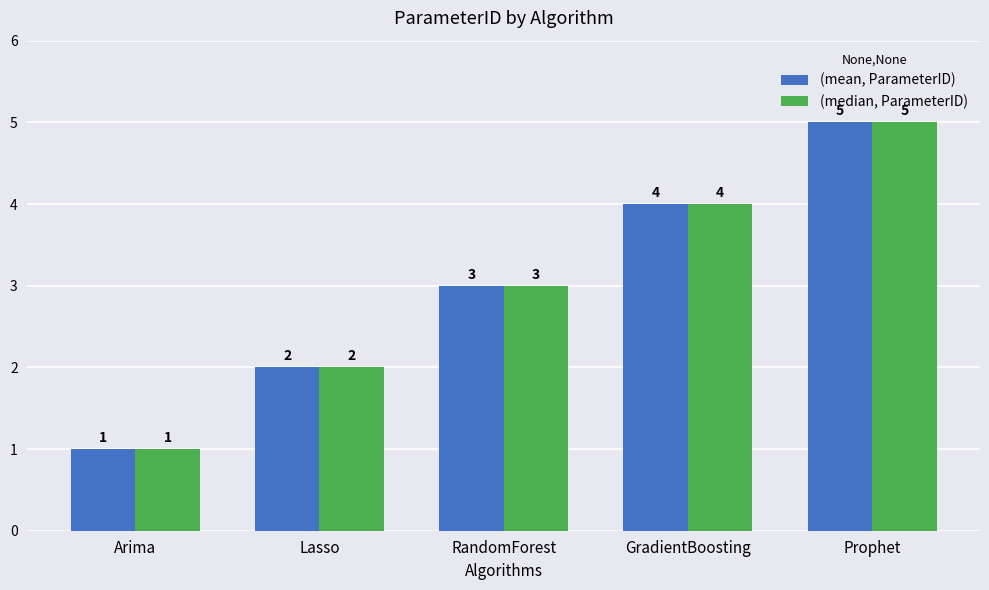

Which category has the lowest value across all series?

Arima